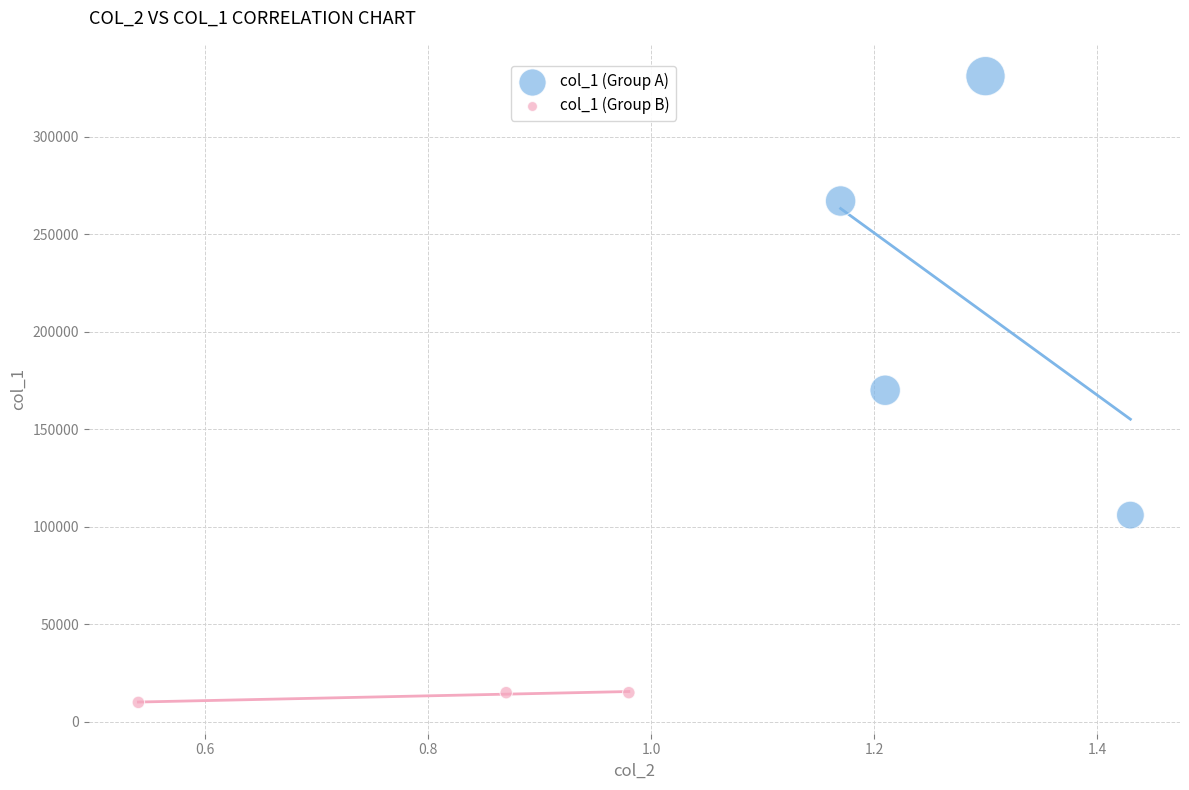

Which series reaches the maximum Y coordinate?

col_1 (Group A)